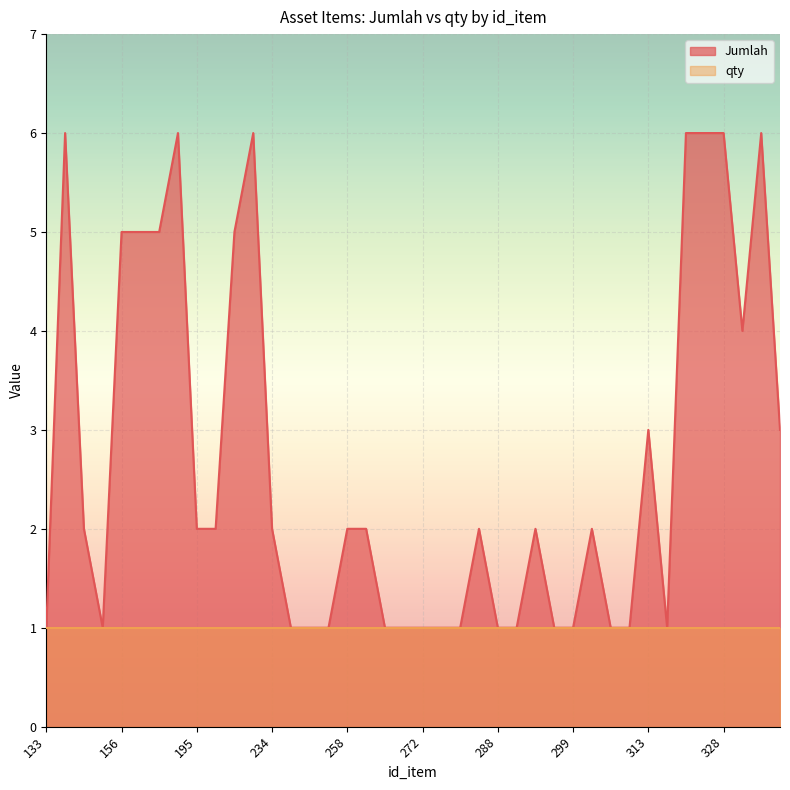

How many lines are shown in the chart?

2